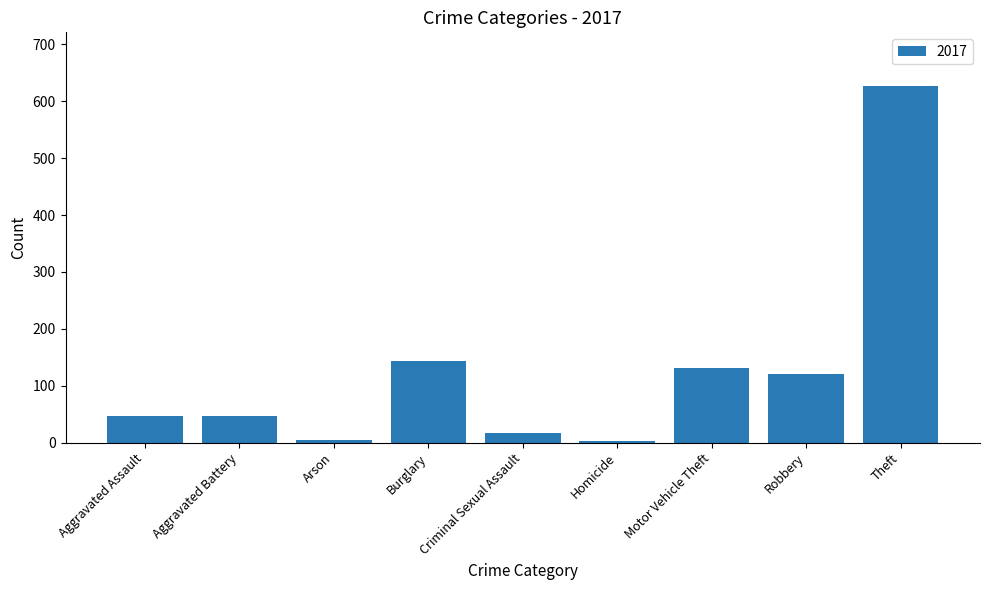

What is the ratio of the value at Criminal Sexual Assault to the value at Robbery?

0.1